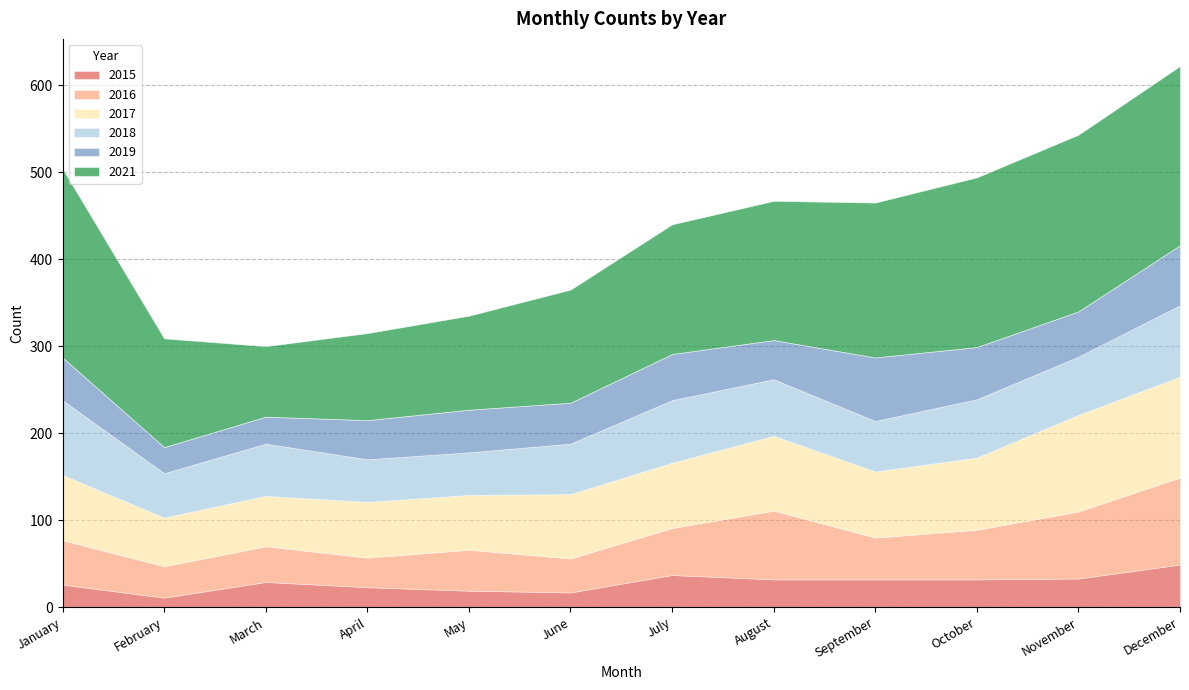

Count the number of data series in this chart.

6